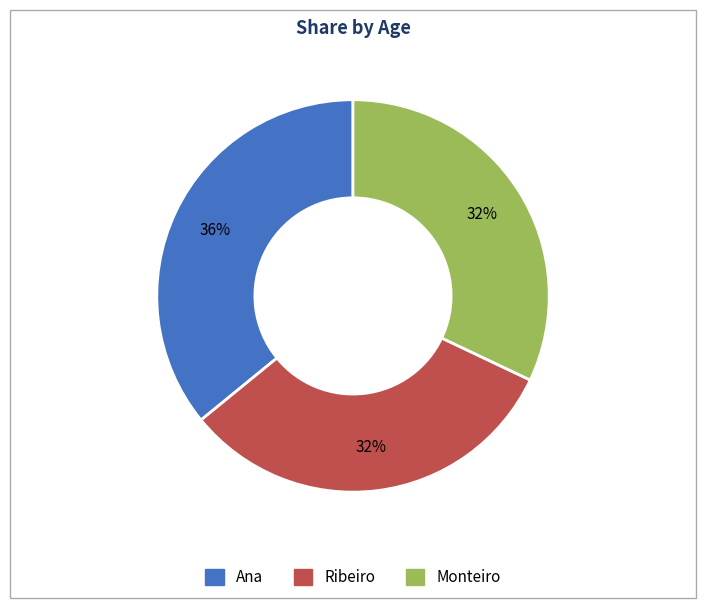

True or false: Ana accounts for 36% of the total.

True